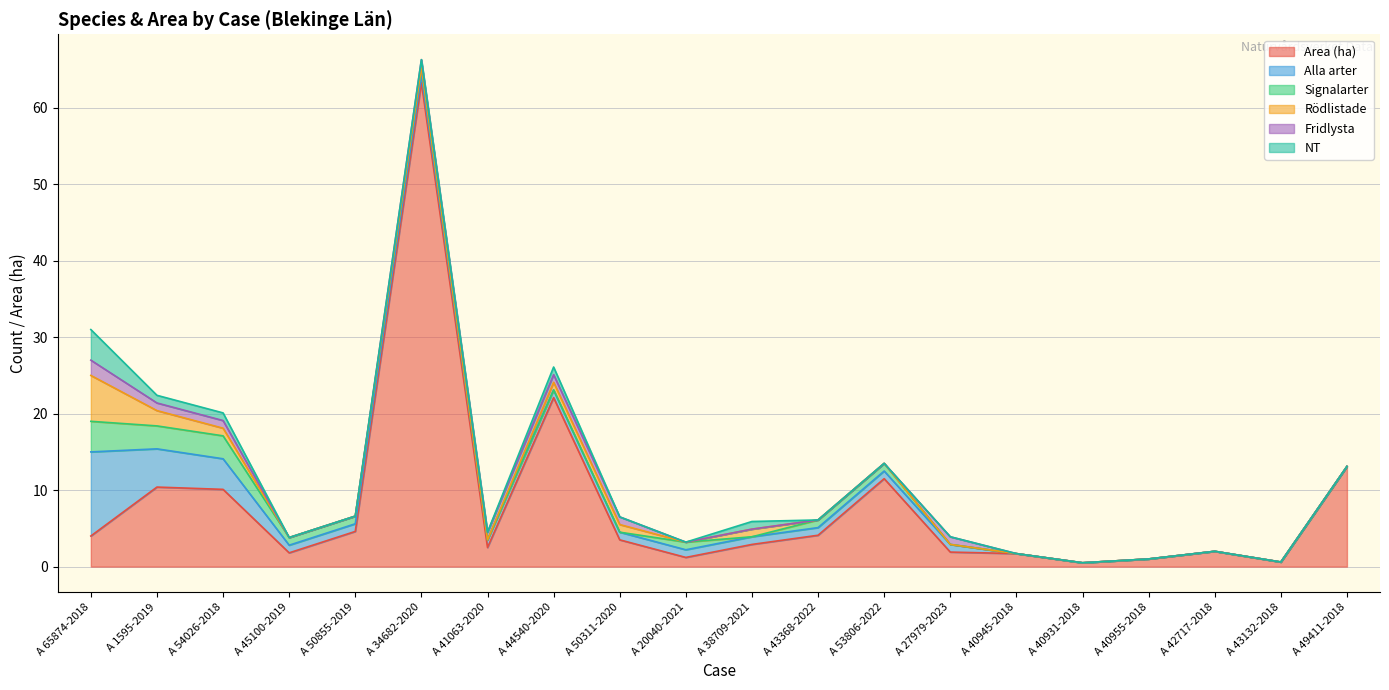

How many data points in Area (ha) are above 3?

10